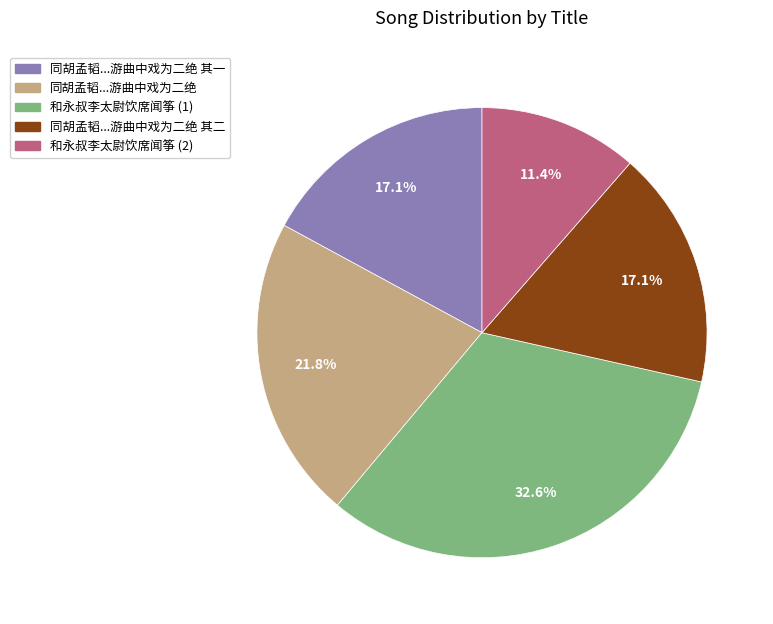

To the nearest percent, what is the difference between the largest and smallest slice percentages?

21%